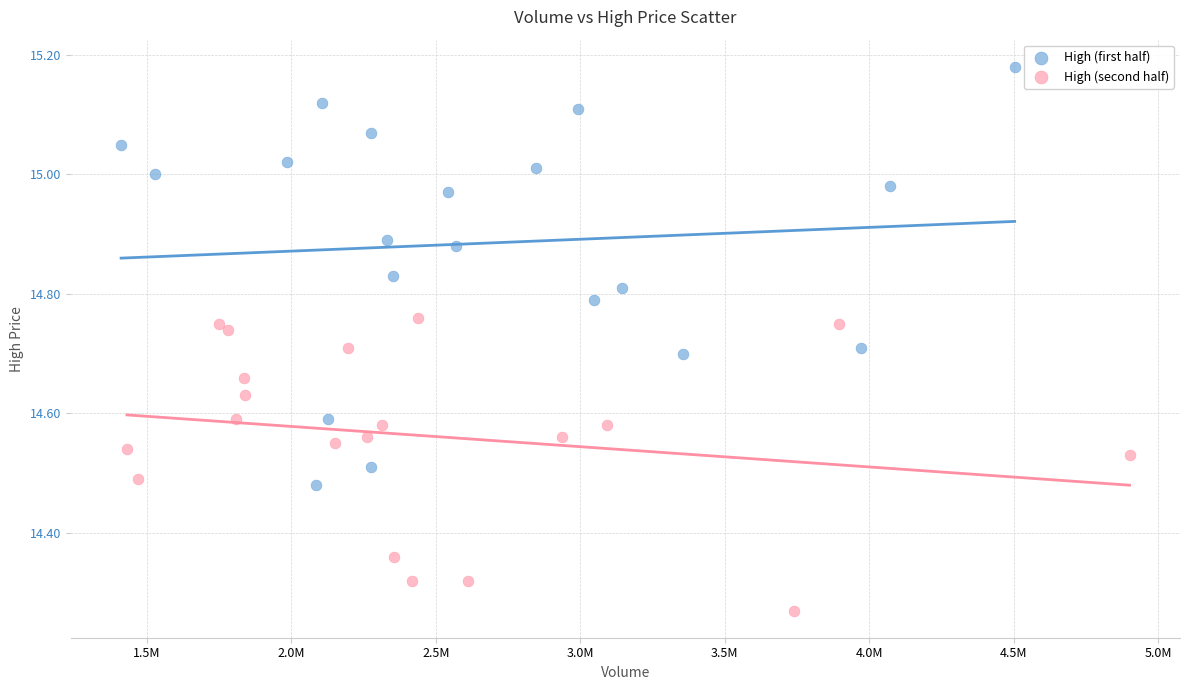

Which series contains the highest Y value?

High (first half)